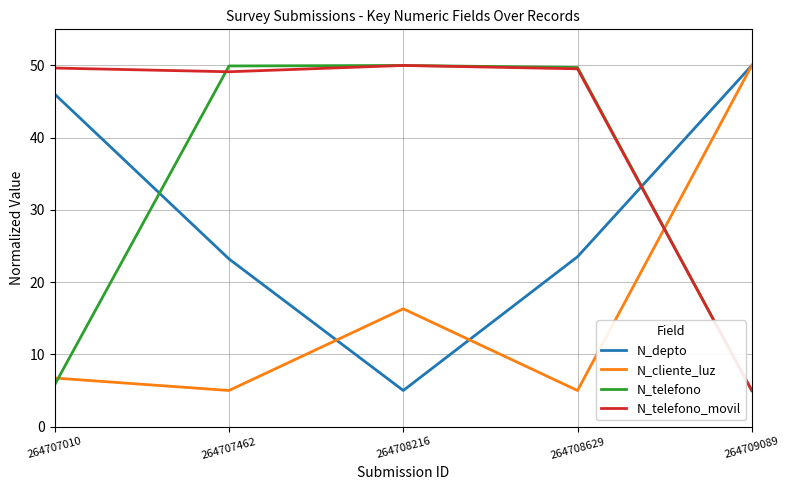

The value of N_cliente_luz at 264709089 is 83.8. True or false?

False